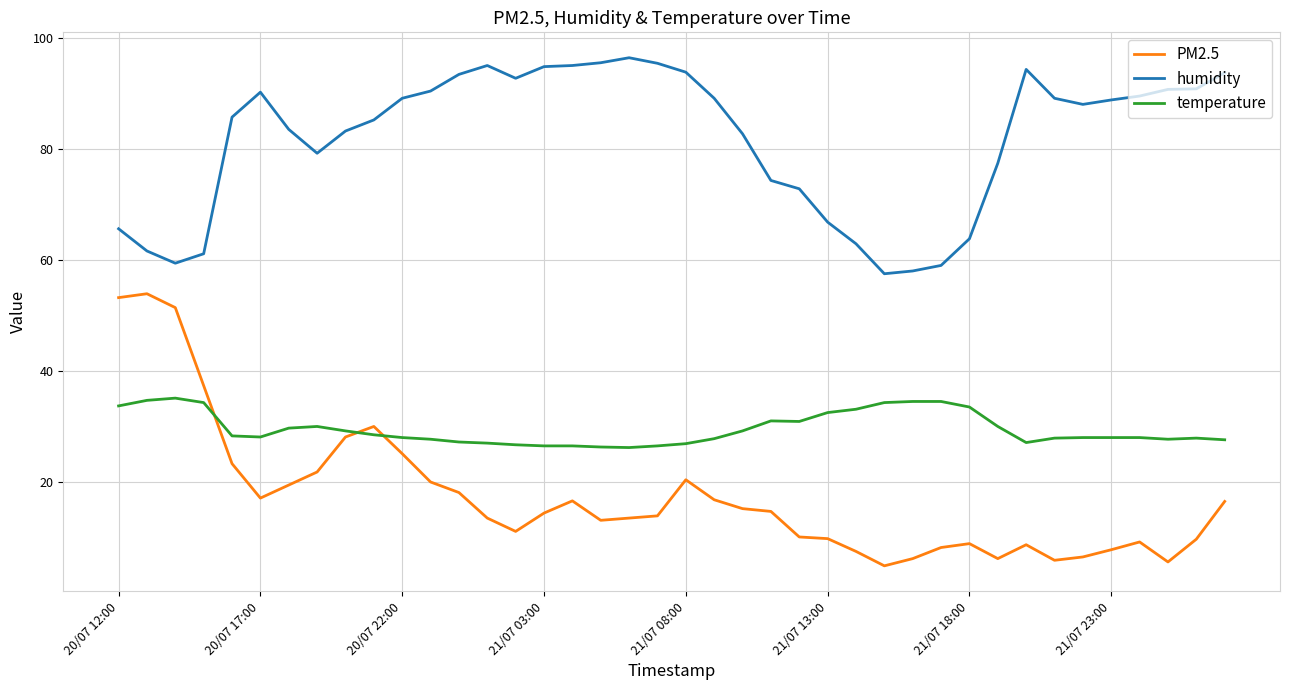

What is the difference between the maximum and minimum values in the humidity series?

38.9